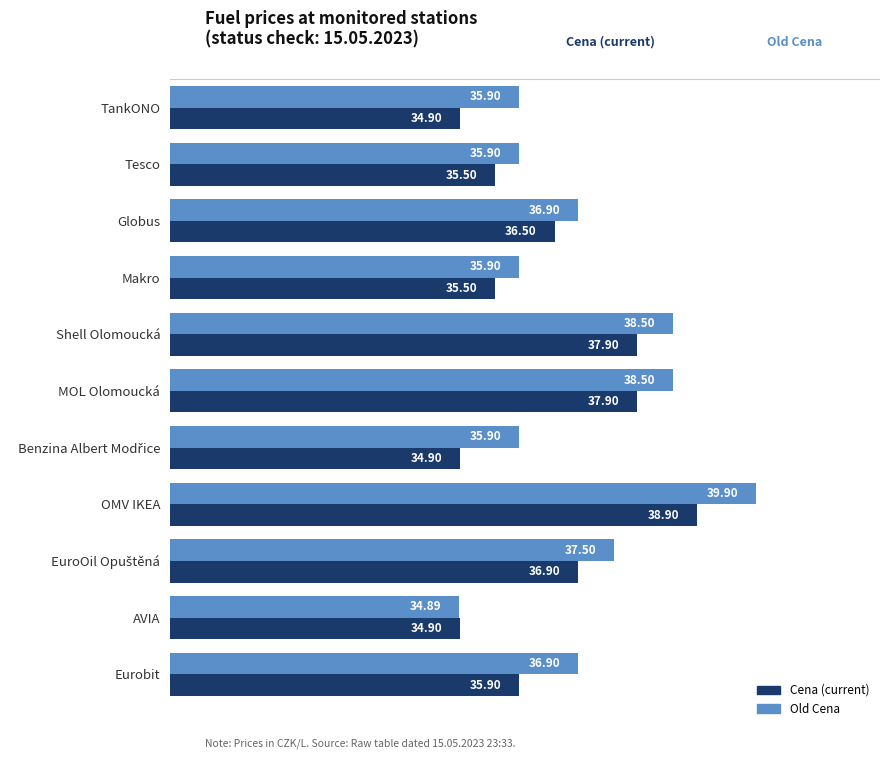

What is the greatest value displayed?

39.9